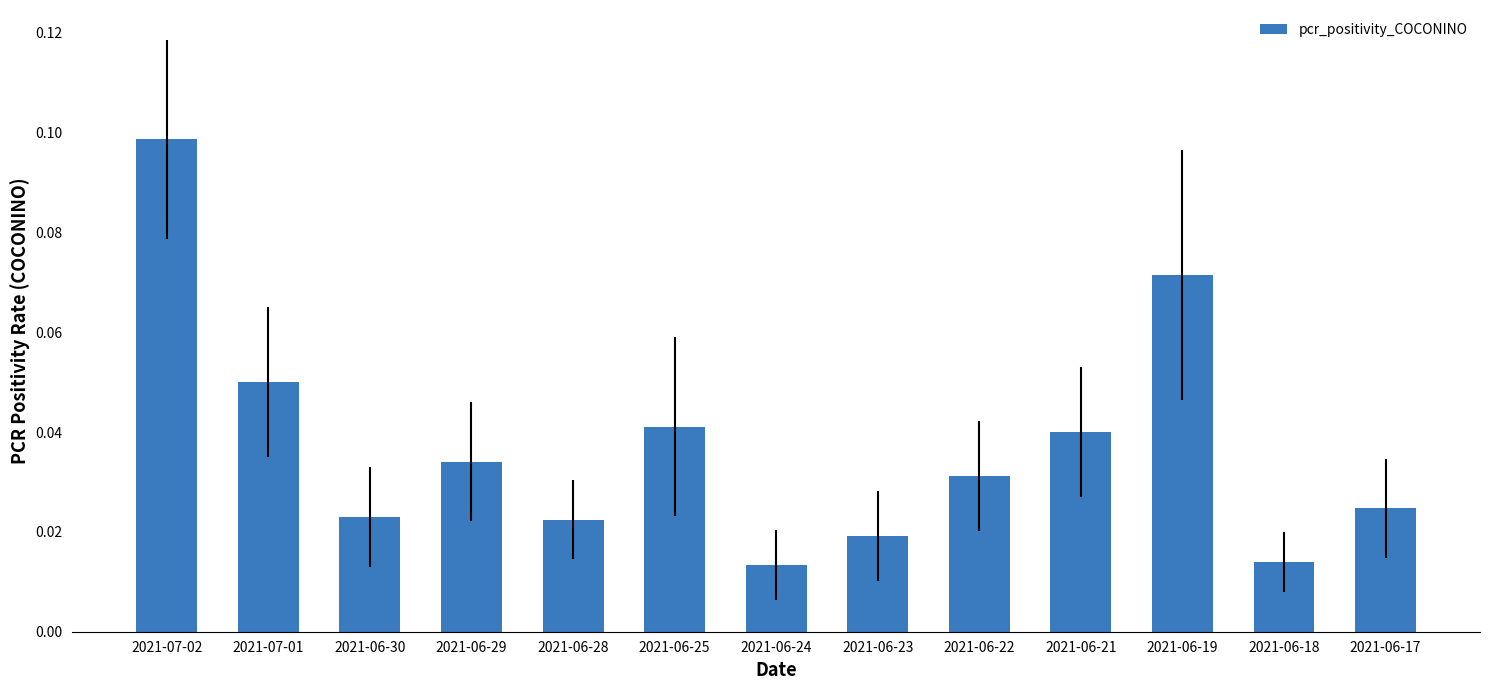

Does the chart contain stacked bars?

No